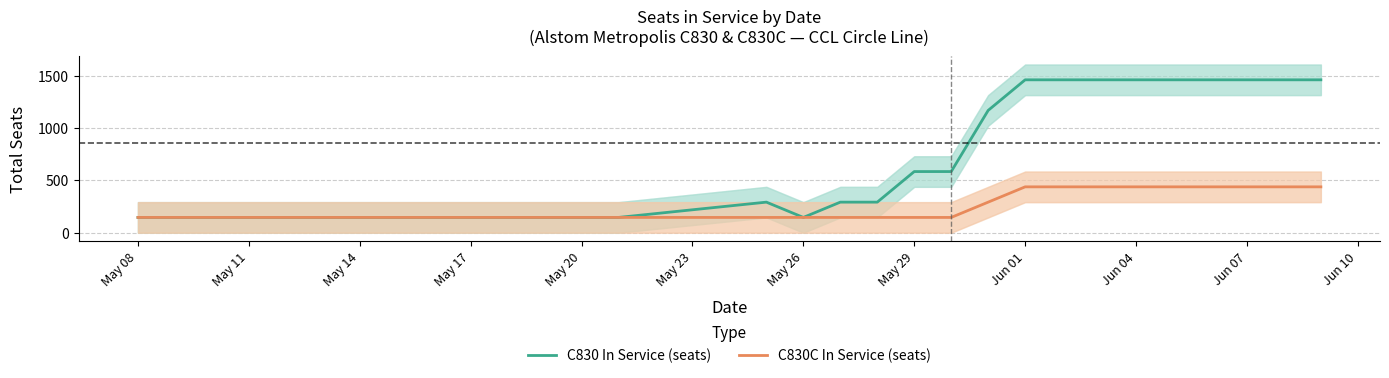

How many C830 In Service (seats) values are between 292 and 1460?

15